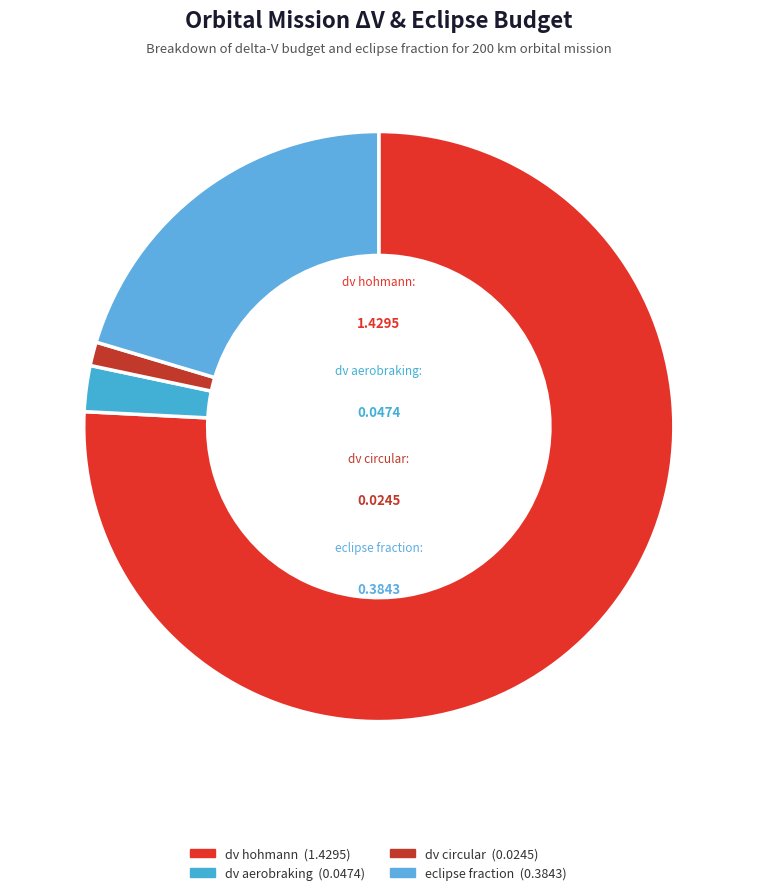

How many segments does this pie chart have?

4